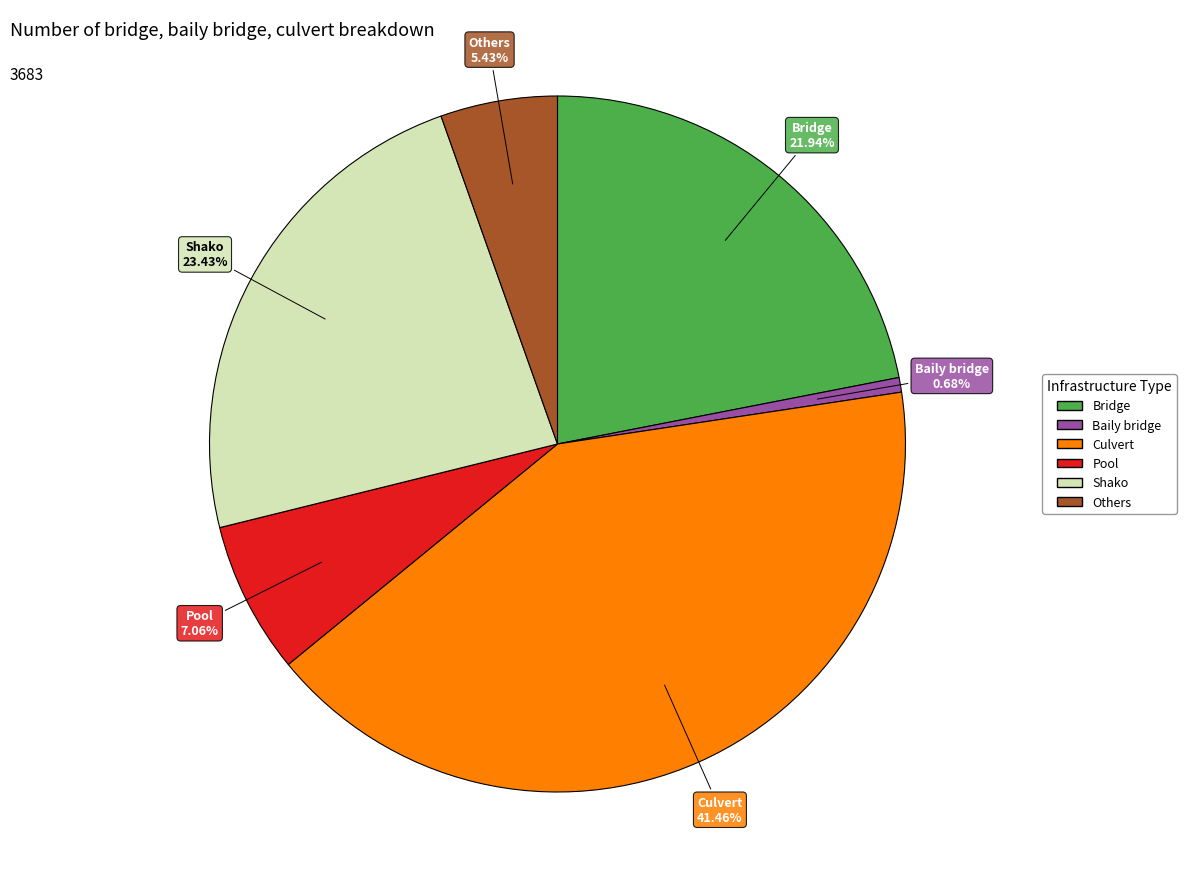

How many slices are in this pie chart?

6